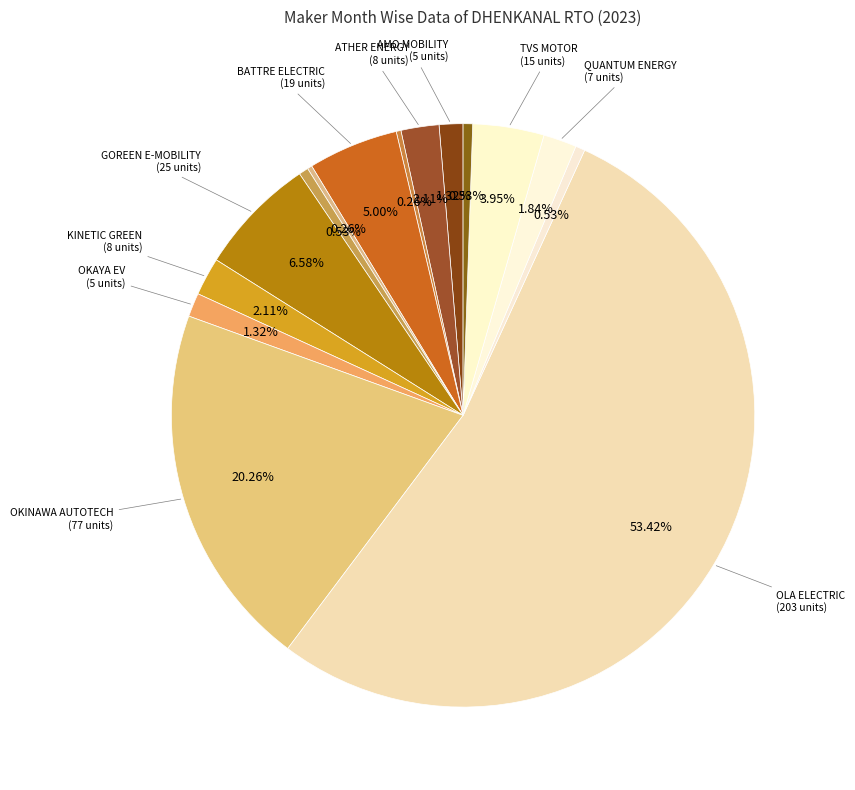

To the nearest percent, what is the average slice percentage?

7%